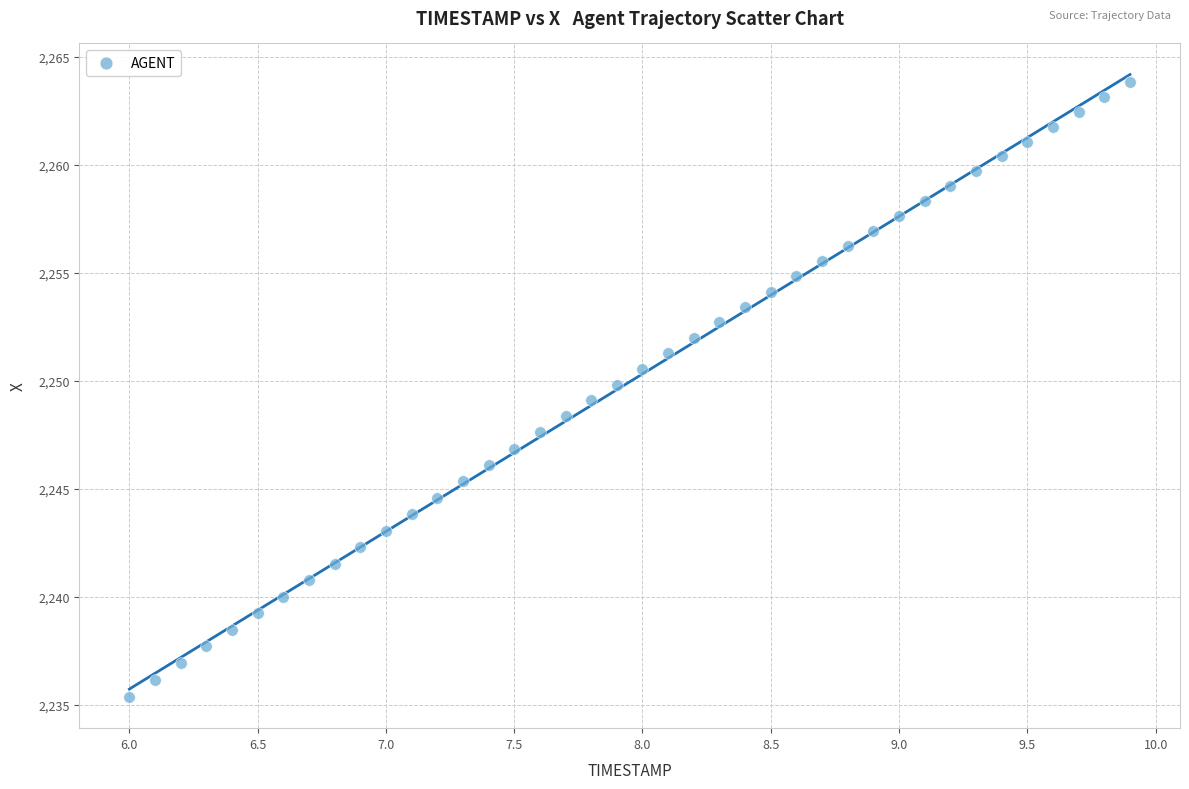

What is the range of Y values (max minus min)?

28.4